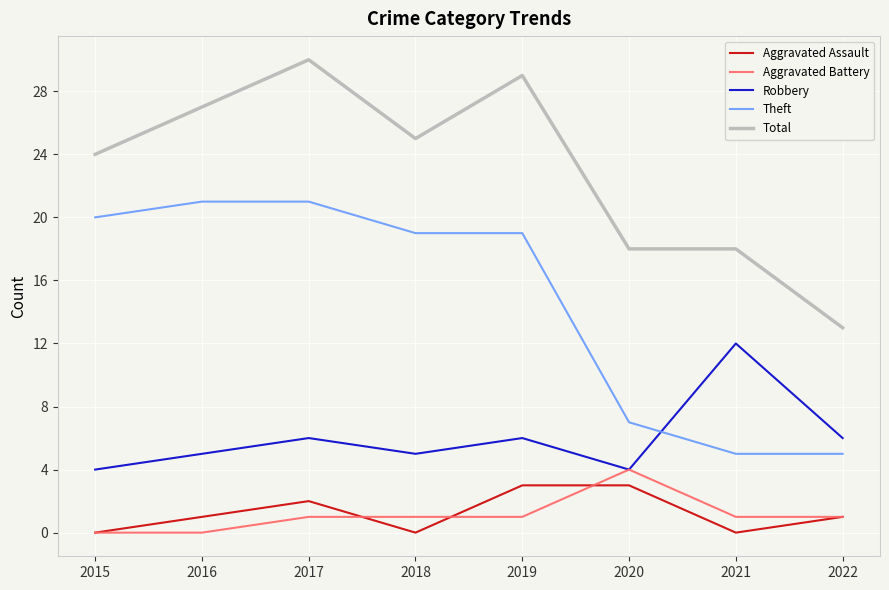

Reading left to right, list all the values displayed in this chart.

Aggravated Assault: 2015=0	2016=1	2017=2	2018=0	2019=3	2020=3	2021=0	2022=1
Aggravated Battery: 2015=0	2016=0	2017=1	2018=1	2019=1	2020=4	2021=1	2022=1
Robbery: 2015=4	2016=5	2017=6	2018=5	2019=6	2020=4	2021=12	2022=6
Theft: 2015=20	2016=21	2017=21	2018=19	2019=19	2020=7	2021=5	2022=5
Total: 2015=24	2016=27	2017=30	2018=25	2019=29	2020=18	2021=18	2022=13